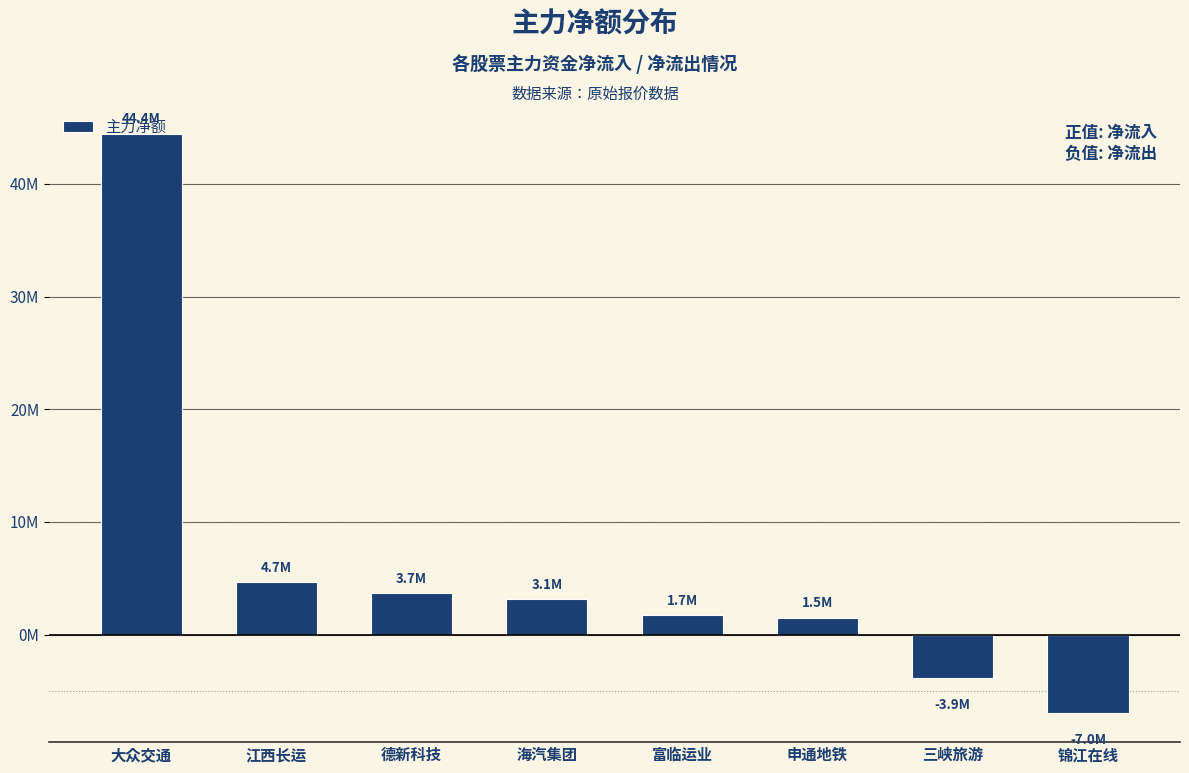

What position from the left is 海汽集团?

4